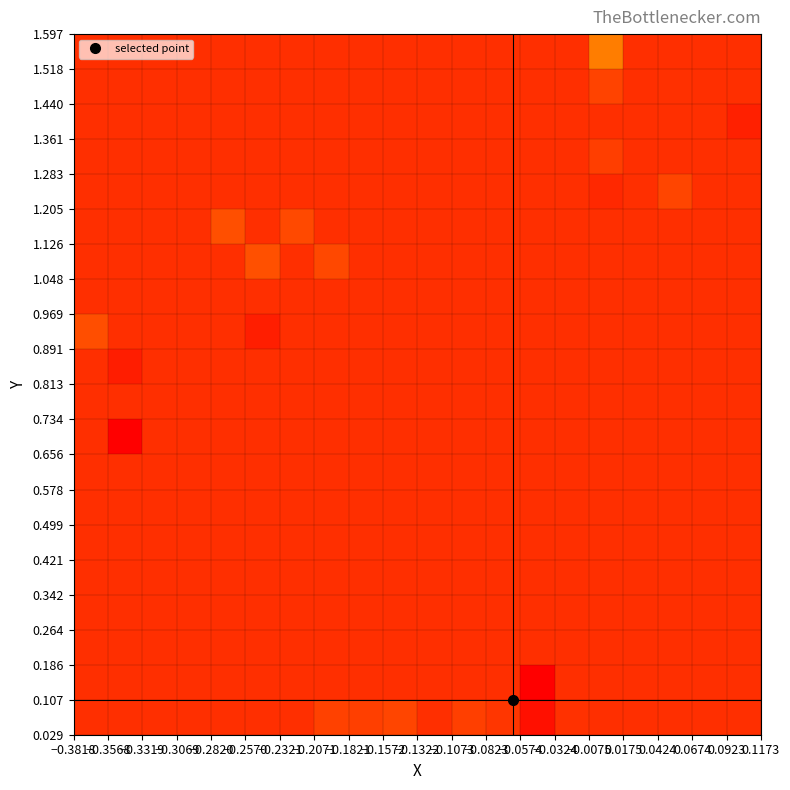

At how many categories does at least one series exceed 0?

1